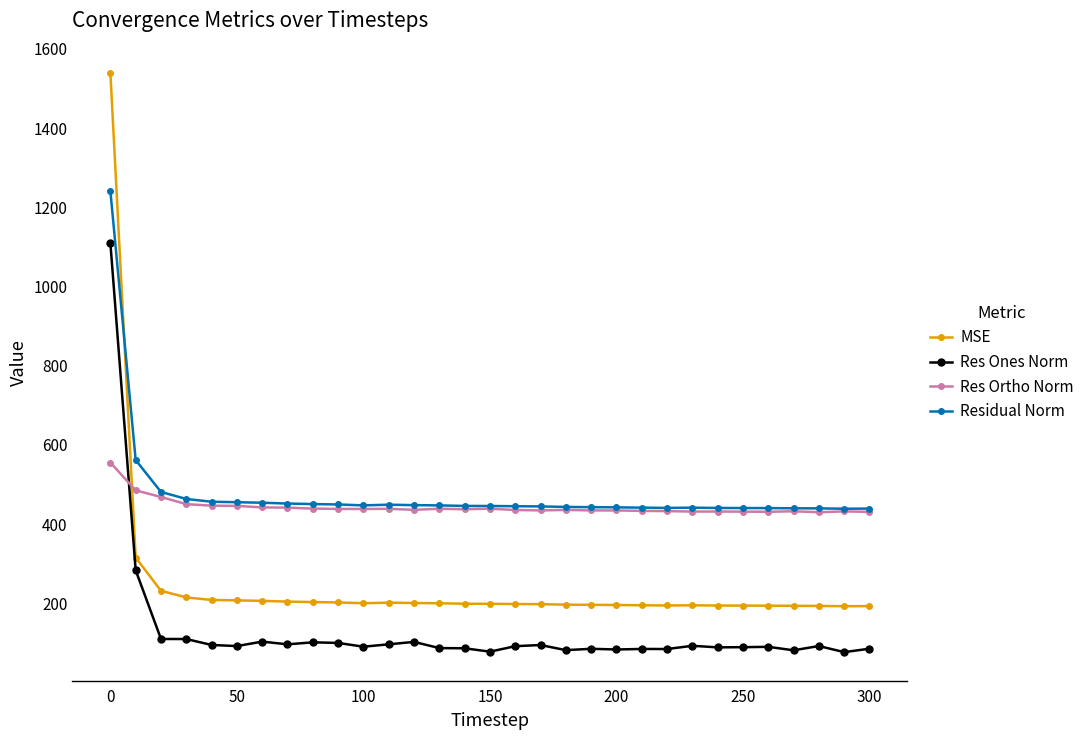

True or false: Res Ortho Norm has more than 0 points higher than both neighbors.

True